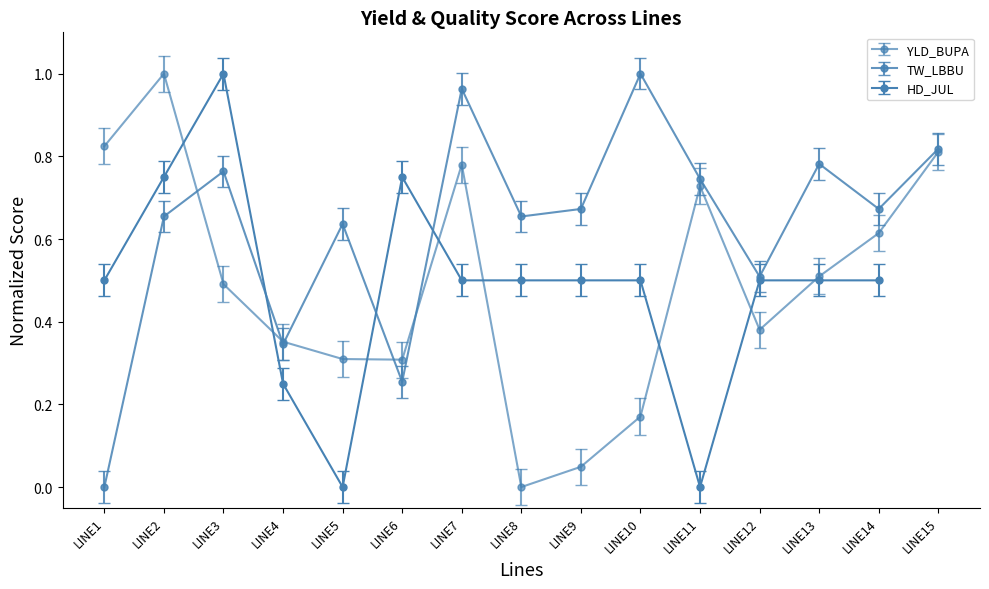

How many values in the YLD_BUPA series exceed 0?

14